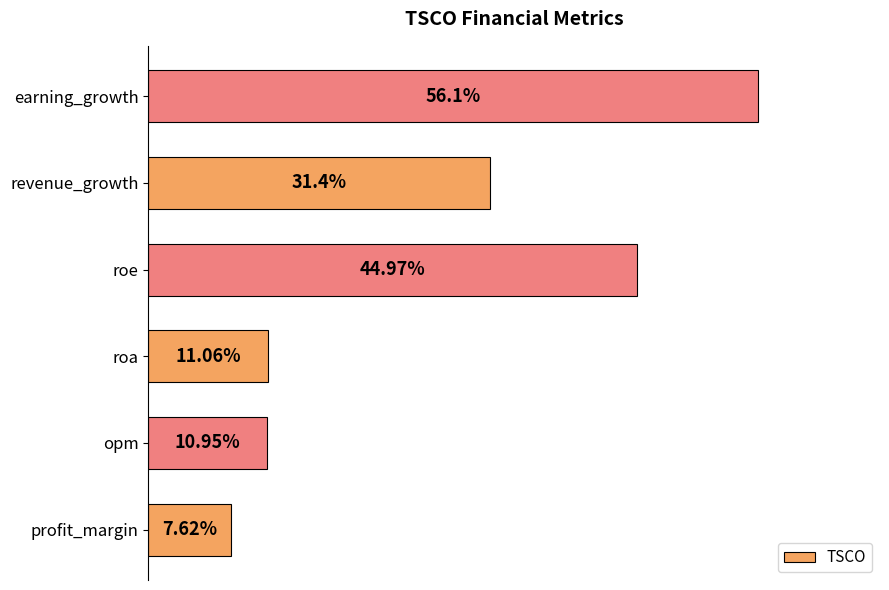

At which label is the value closest to 31?

revenue_growth